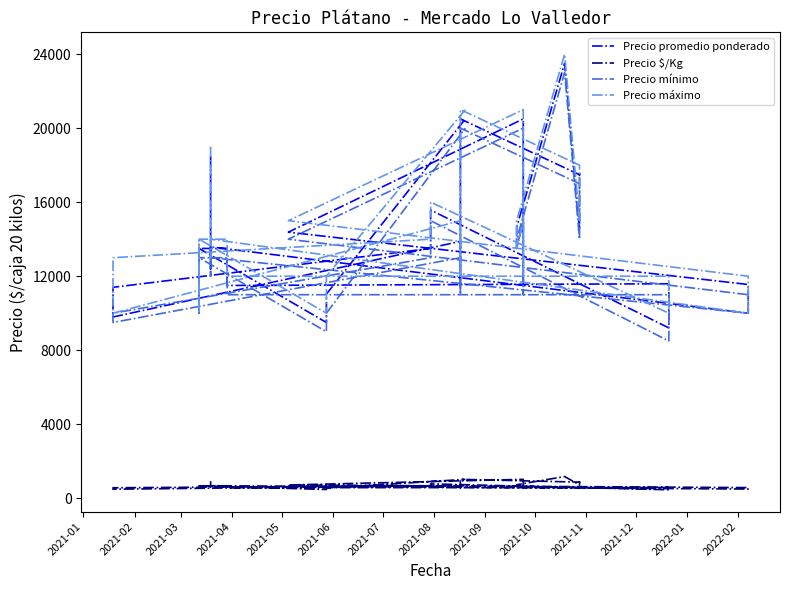

What is the lowest value of the Precio $/Kg series?

460